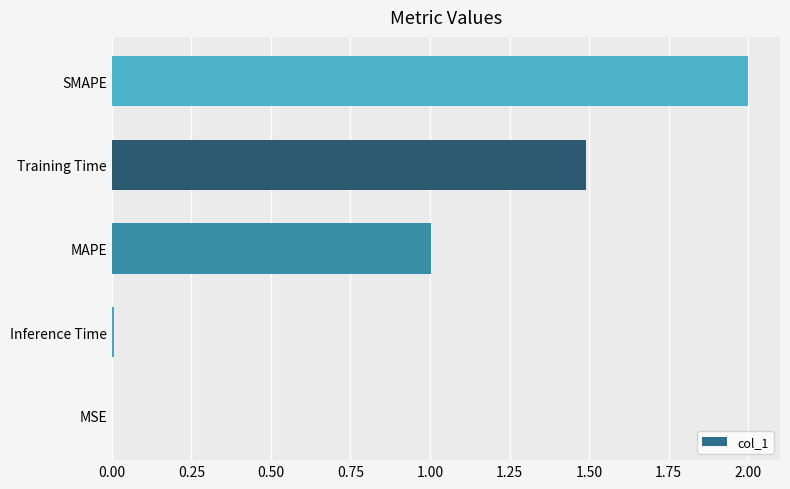

What is the sum of all values?

4.5